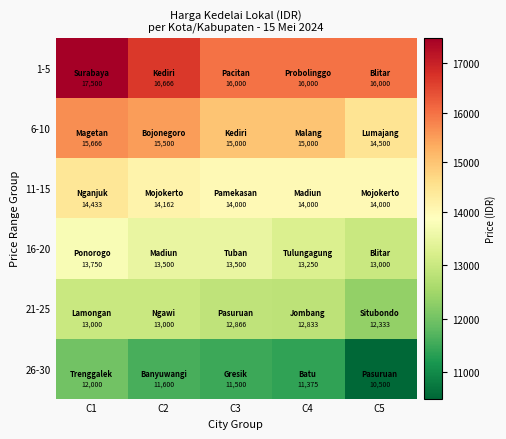

Reading left to right, transcribe all the data shown in this chart.

1-5: 17500	16666	16000	16000	16000
6-10: 15666	15500	15000	15000	14500
11-15: 14433	14162	14000	14000	14000
16-20: 13750	13500	13500	13250	13000
21-25: 13000	13000	12866	12833	12333
26-30: 12000	11600	11500	11375	10500